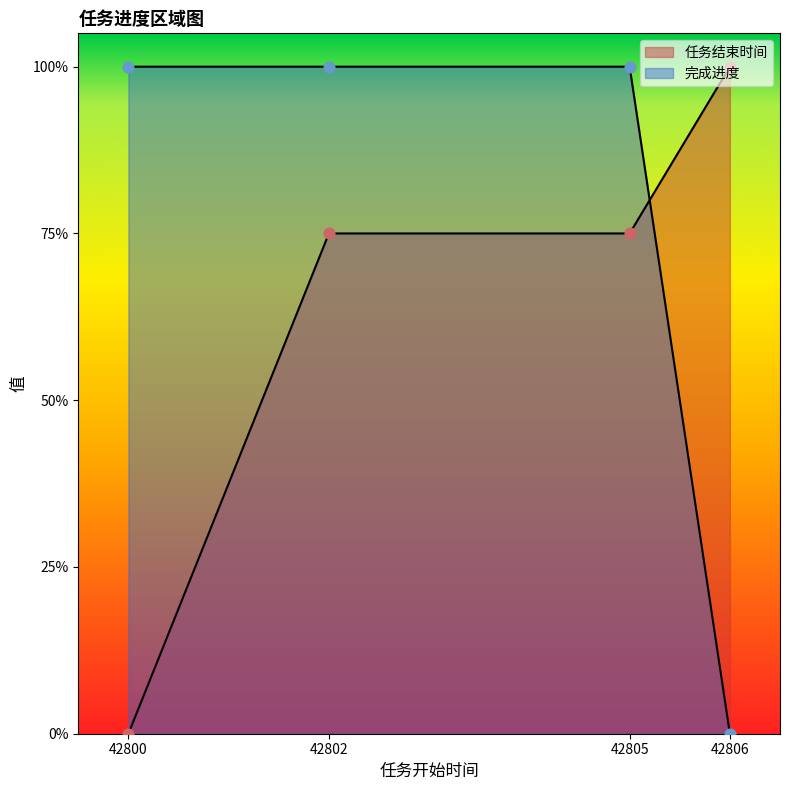

At how many categories does at least one series exceed 0?

4